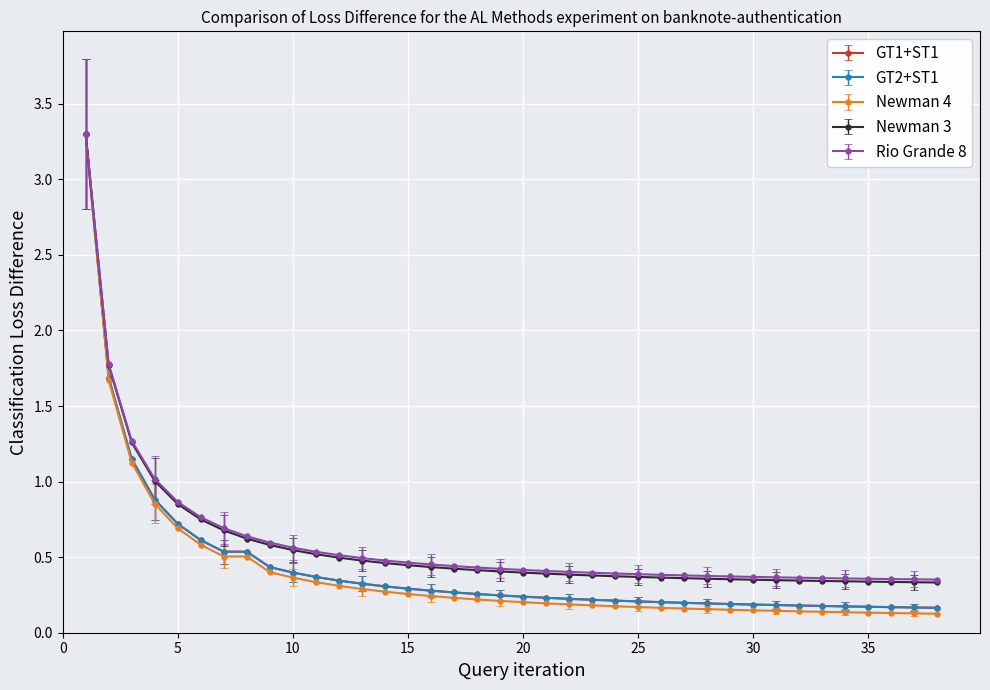

What is the value of the Newman 3 point at the 24th from the left?

0.4